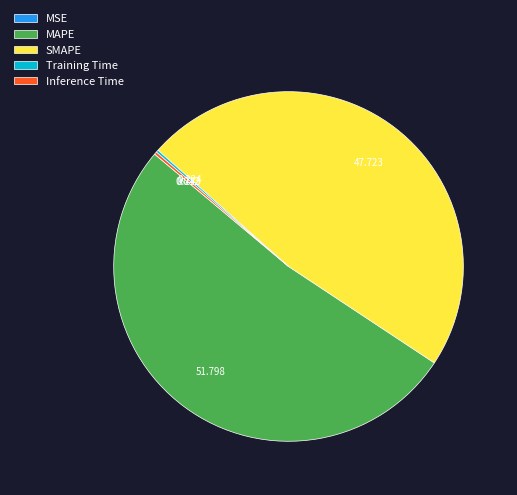

Which slice represents more than half of the pie?

MAPE